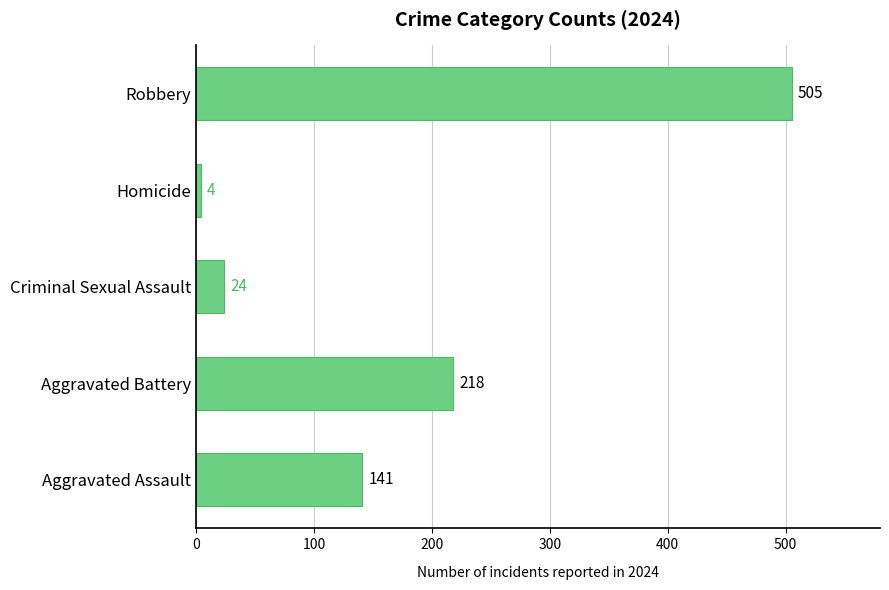

Which category has the highest value across all series?

Robbery